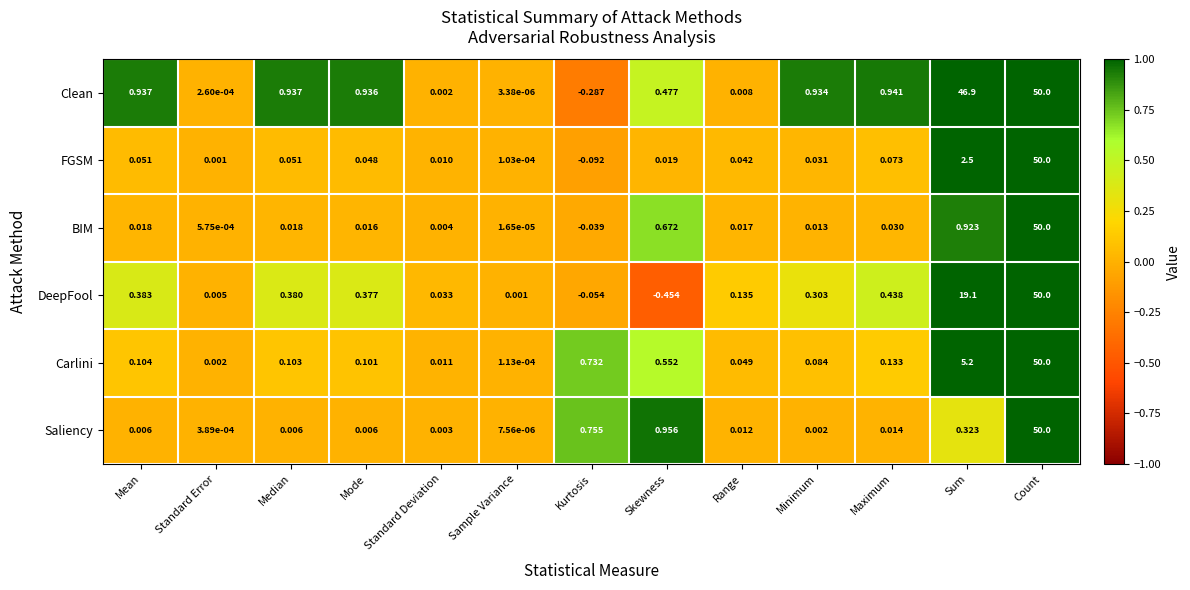

At how many categories does at least one series exceed 0?

13